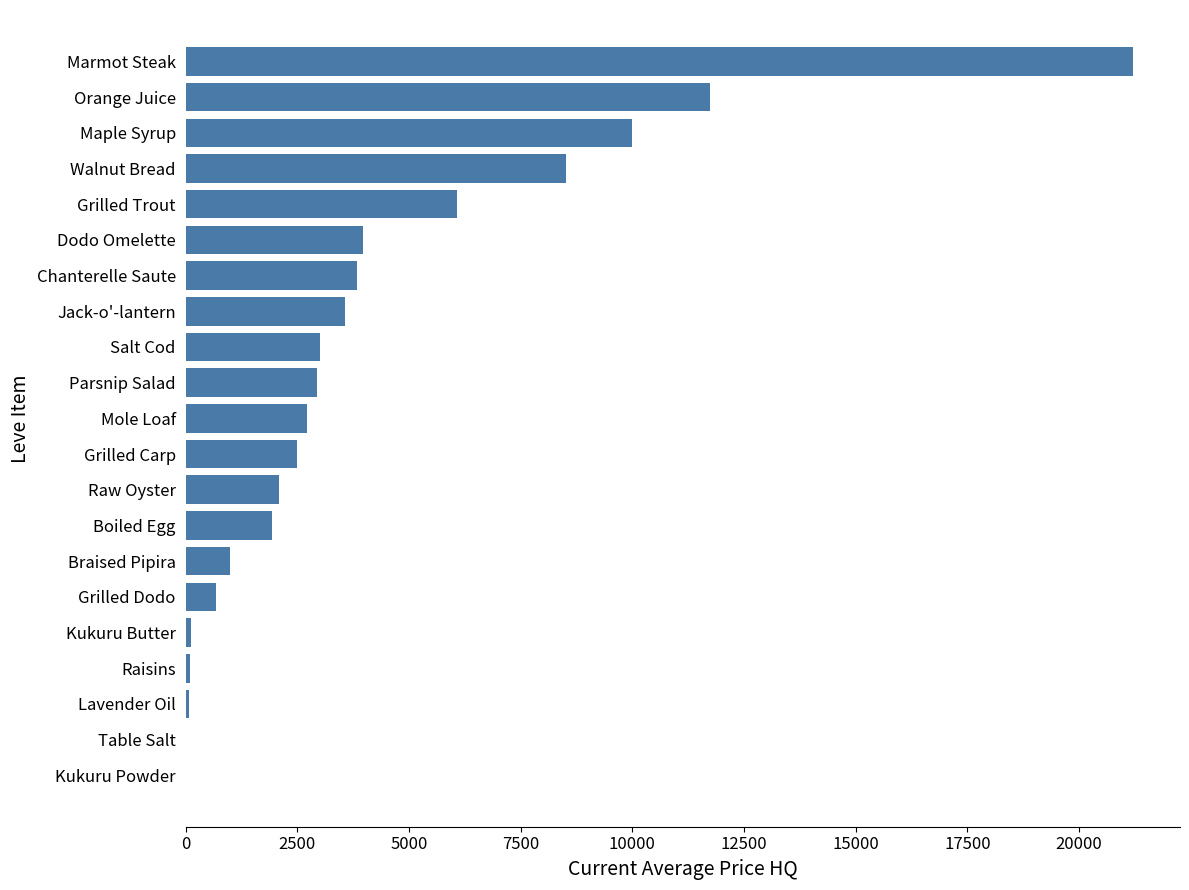

Are the bars horizontal?

Yes